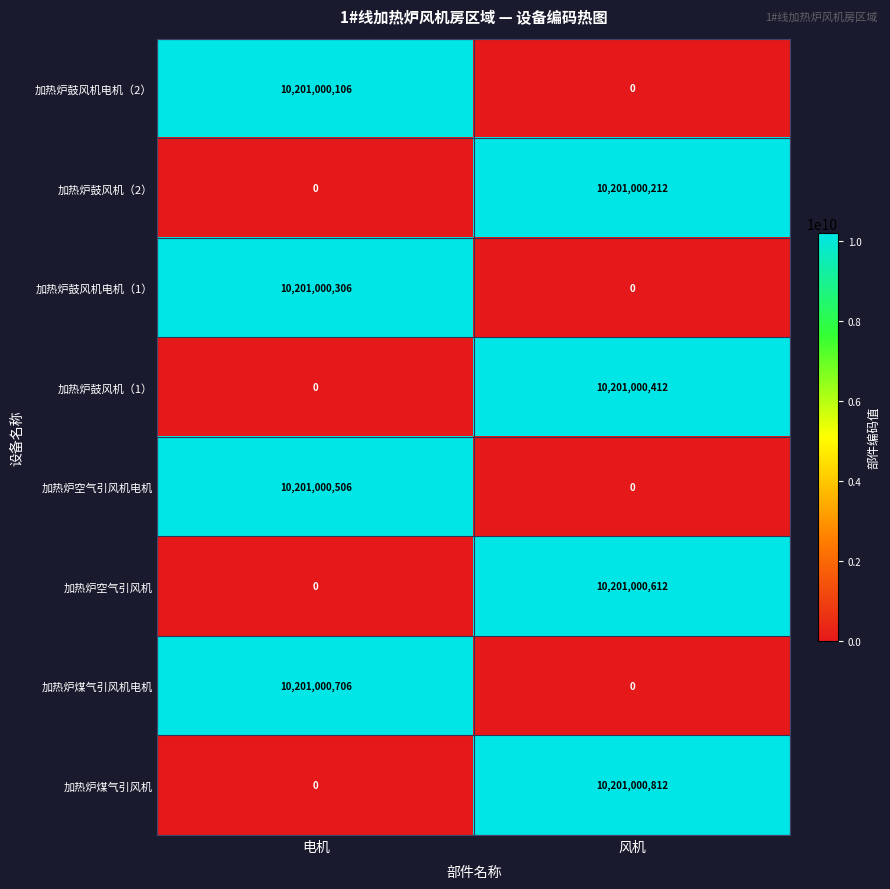

Is it true that 加热炉煤气引风机 equals 14308773573 at 风机?

False